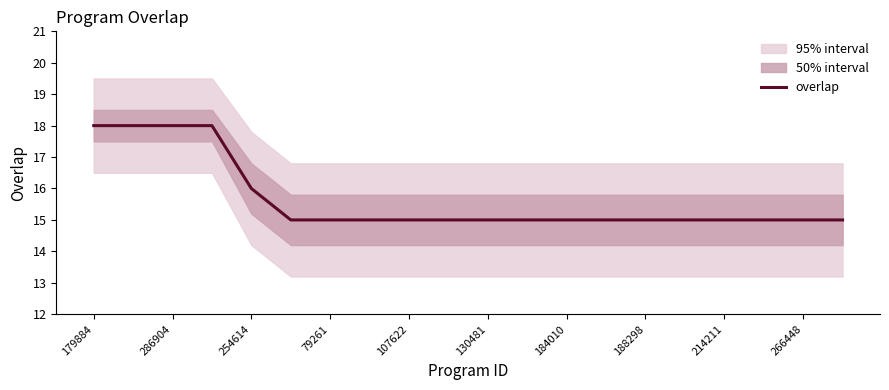

True or false: overlap has a value of 15 at 184010.

True